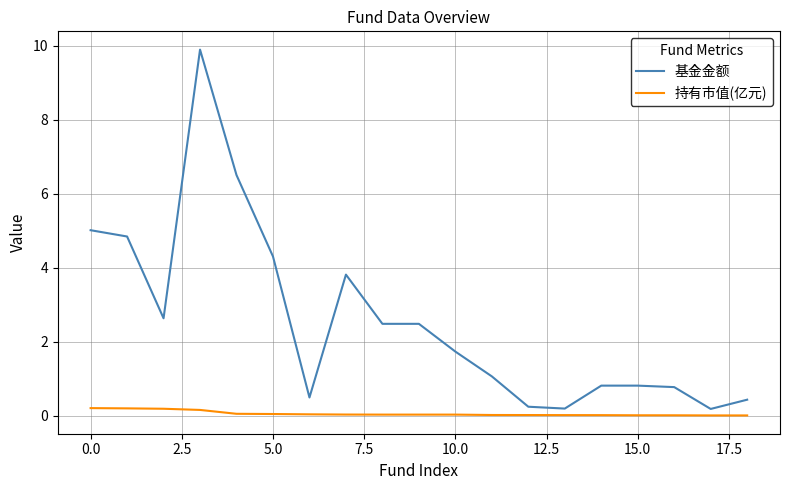

Which series has the largest total across all categories?

基金金额